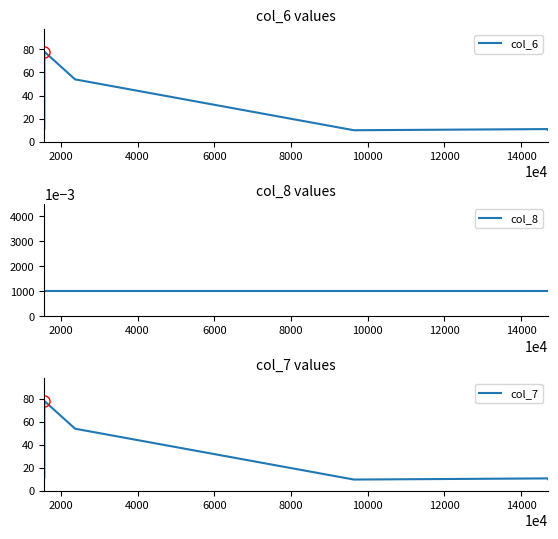

What is the lowest value of the col_6 series?

10